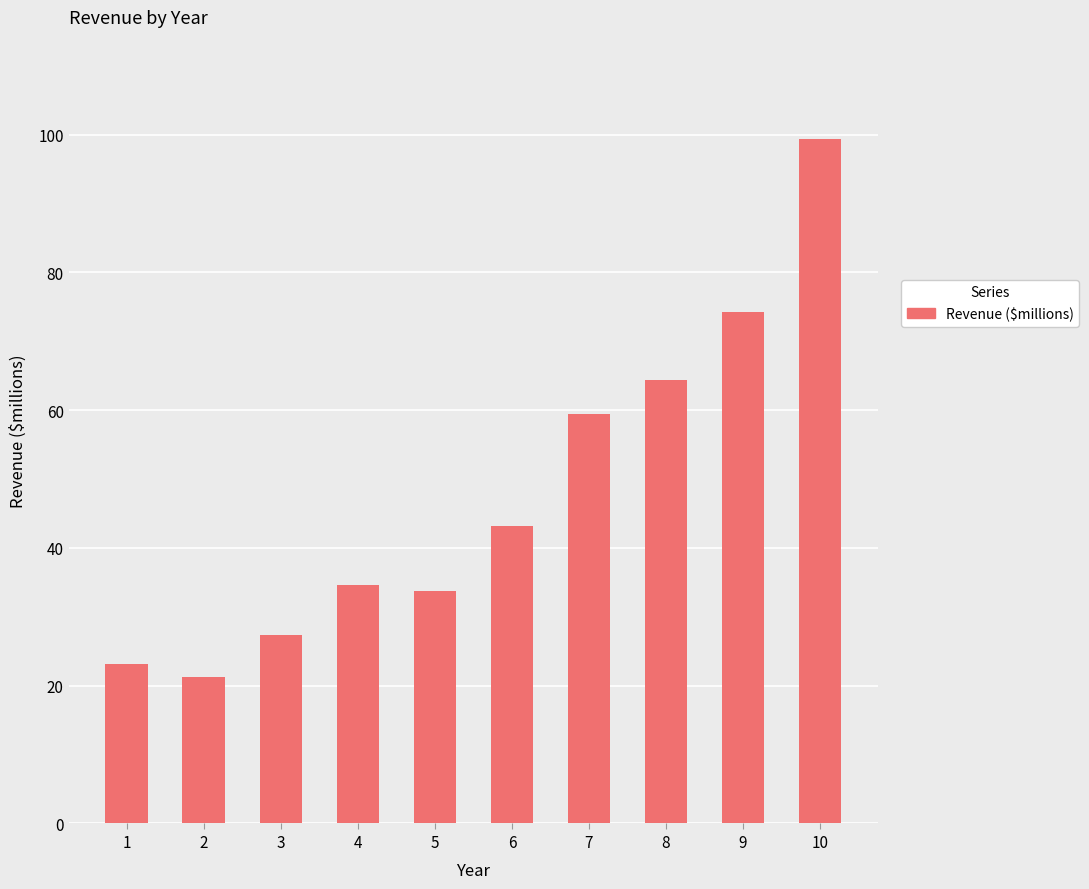

What is the average value?

48.1